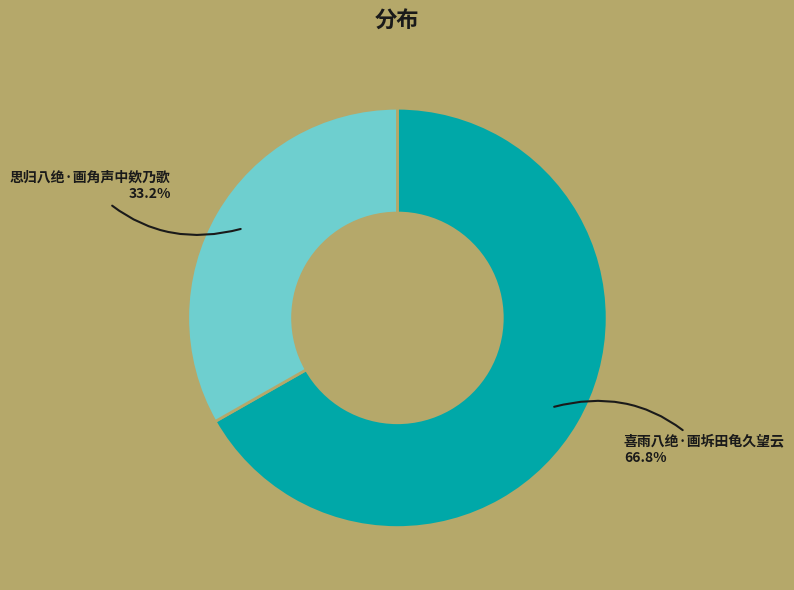

To the nearest percent, what percentage of the pie is 思归八绝·画角声中欸乃歌?

33%